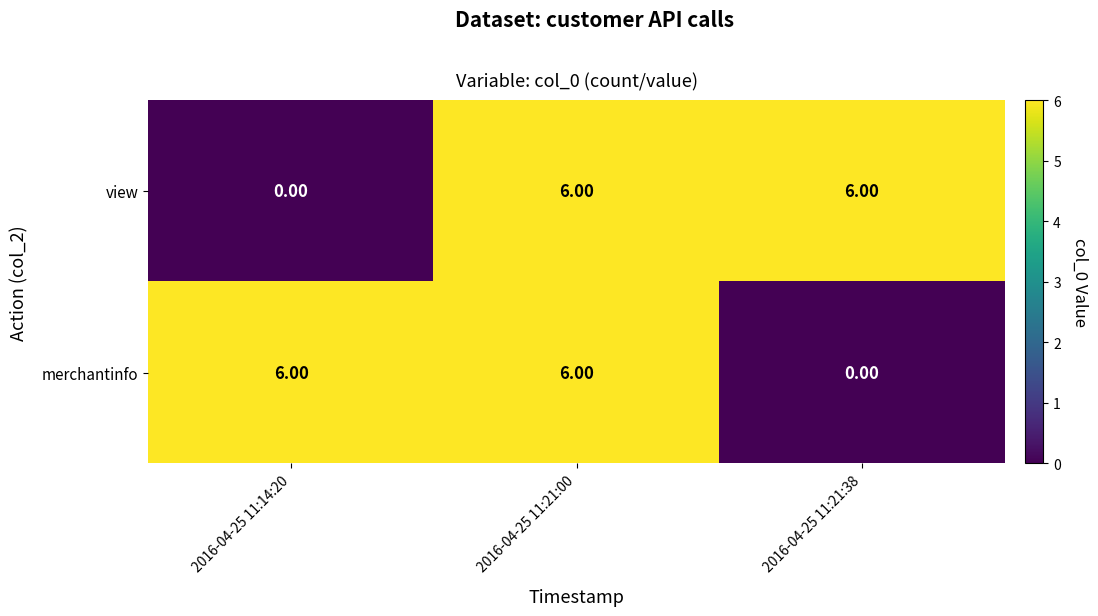

What is the average value of the view series?

4